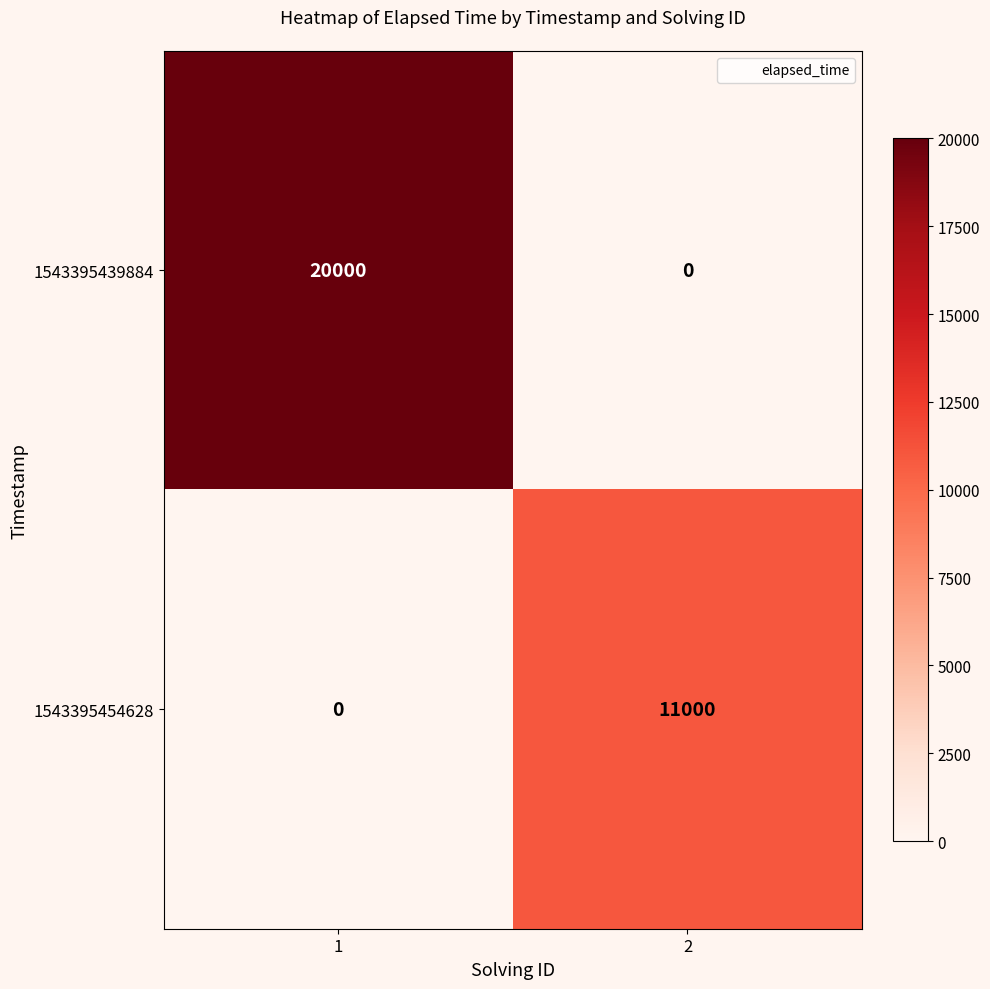

What is the greatest value displayed?

20000